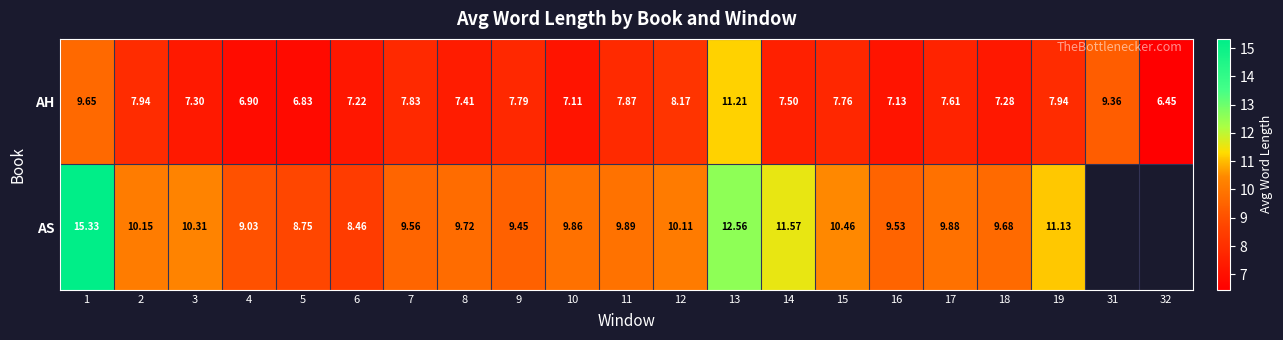

At 14, list the series in order from largest to smallest.

AS, AH